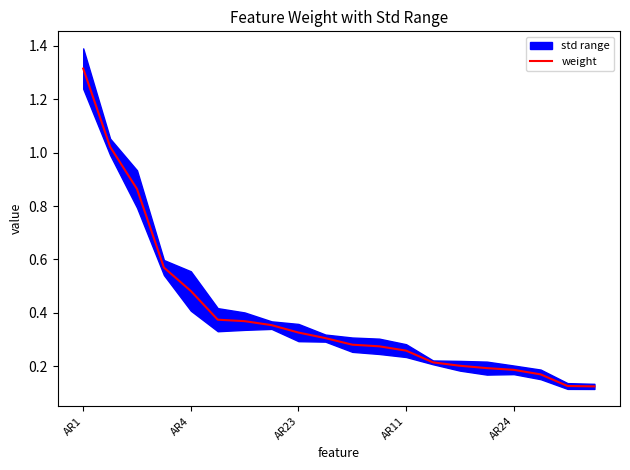

At which label does weight reach its peak?

AR1